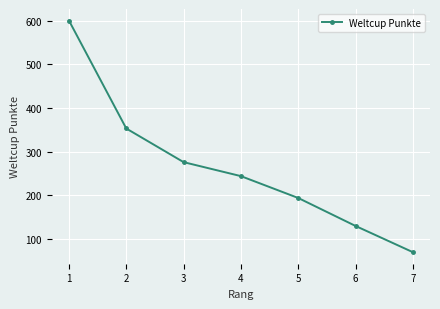

At which label does the data first exceed 244?

1